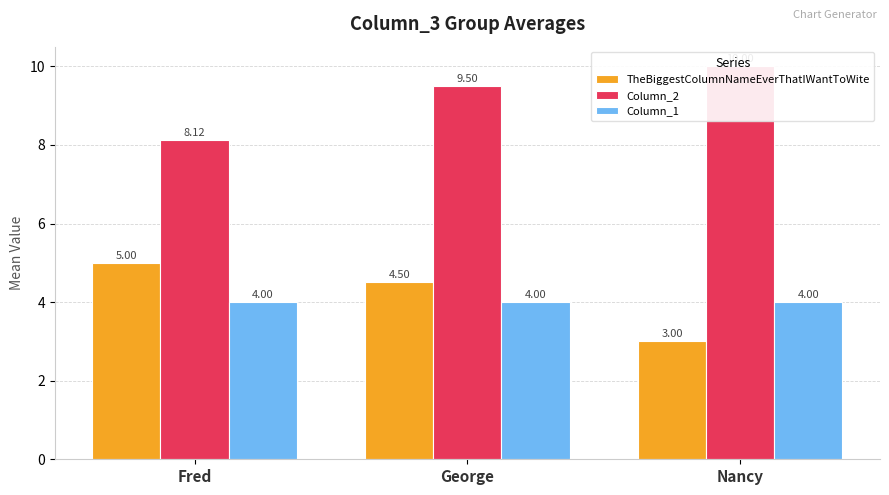

At which label does Column_2 reach its minimum?

Fred